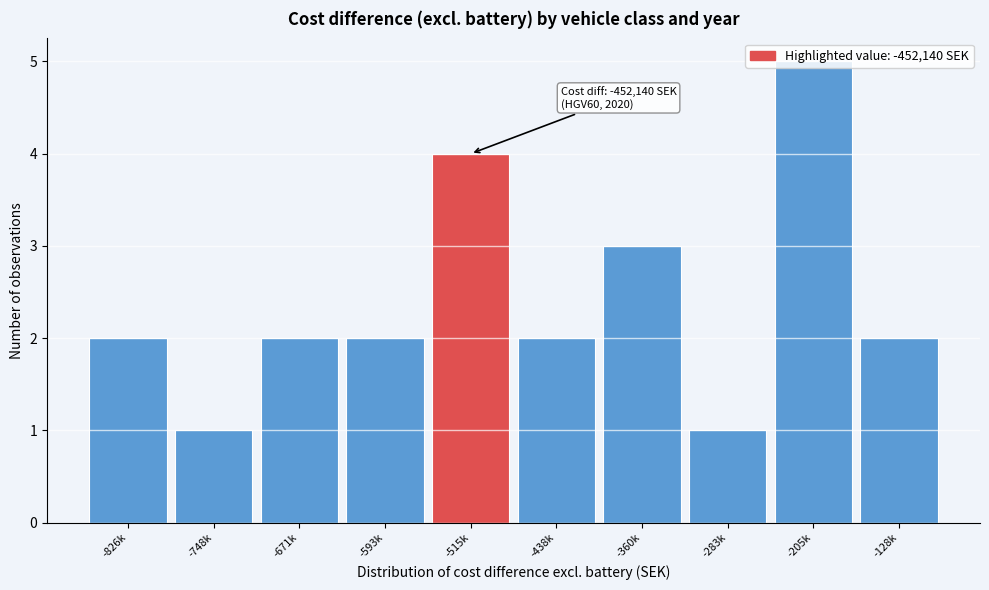

Which has a higher value, -671k or -748k?

-671k